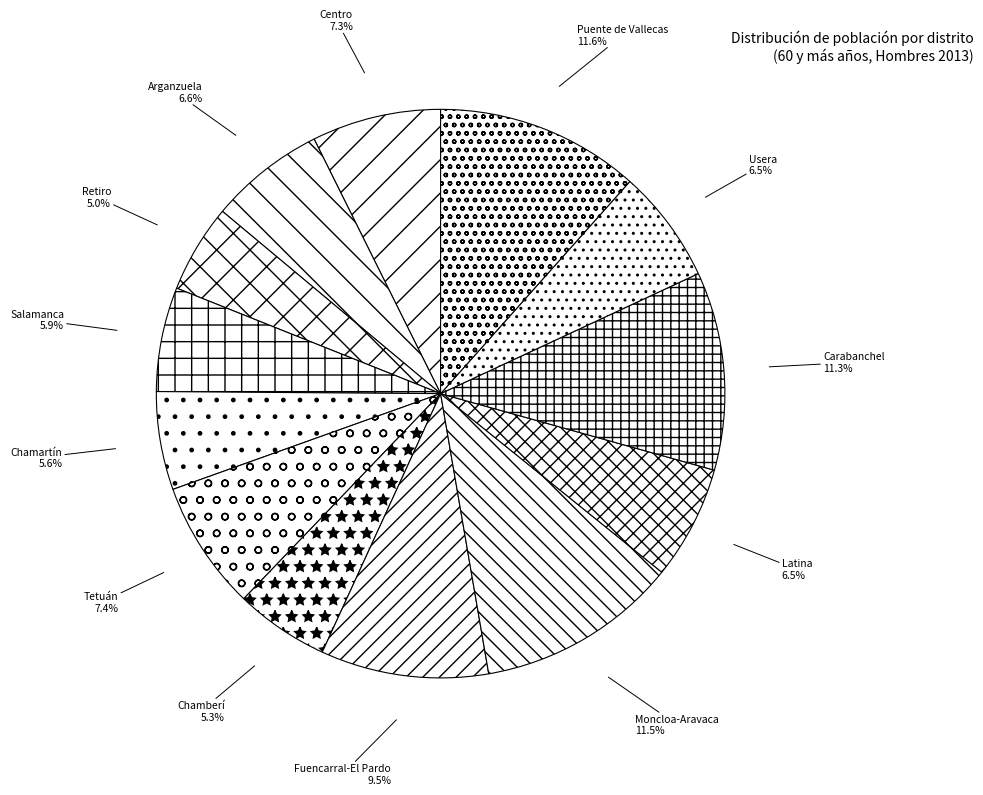

How many segments does this pie chart have?

13